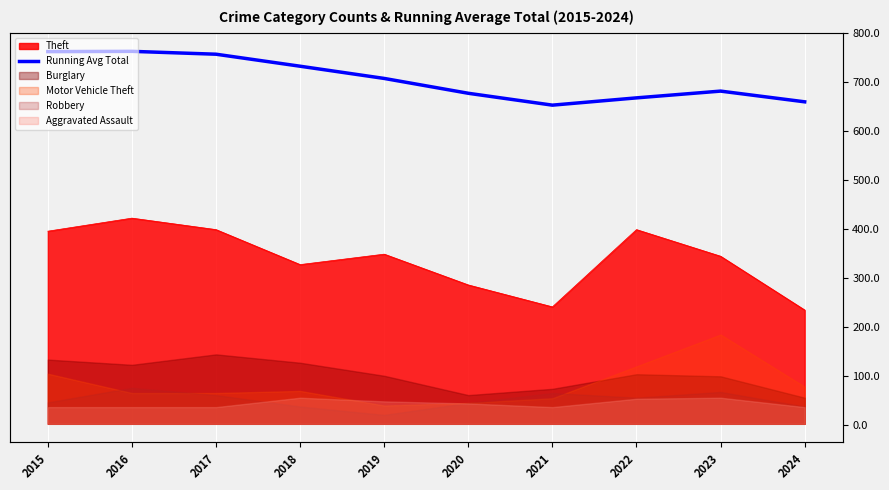

True or false: there are more than 0 points higher than both neighbors.

True